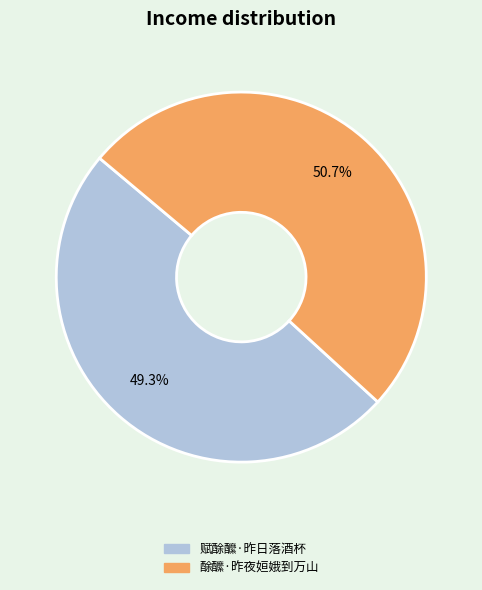

Rank the categories by value from highest to lowest.

酴醿·昨夜姮娥到万山, 赋酴醿·昨日落酒杯